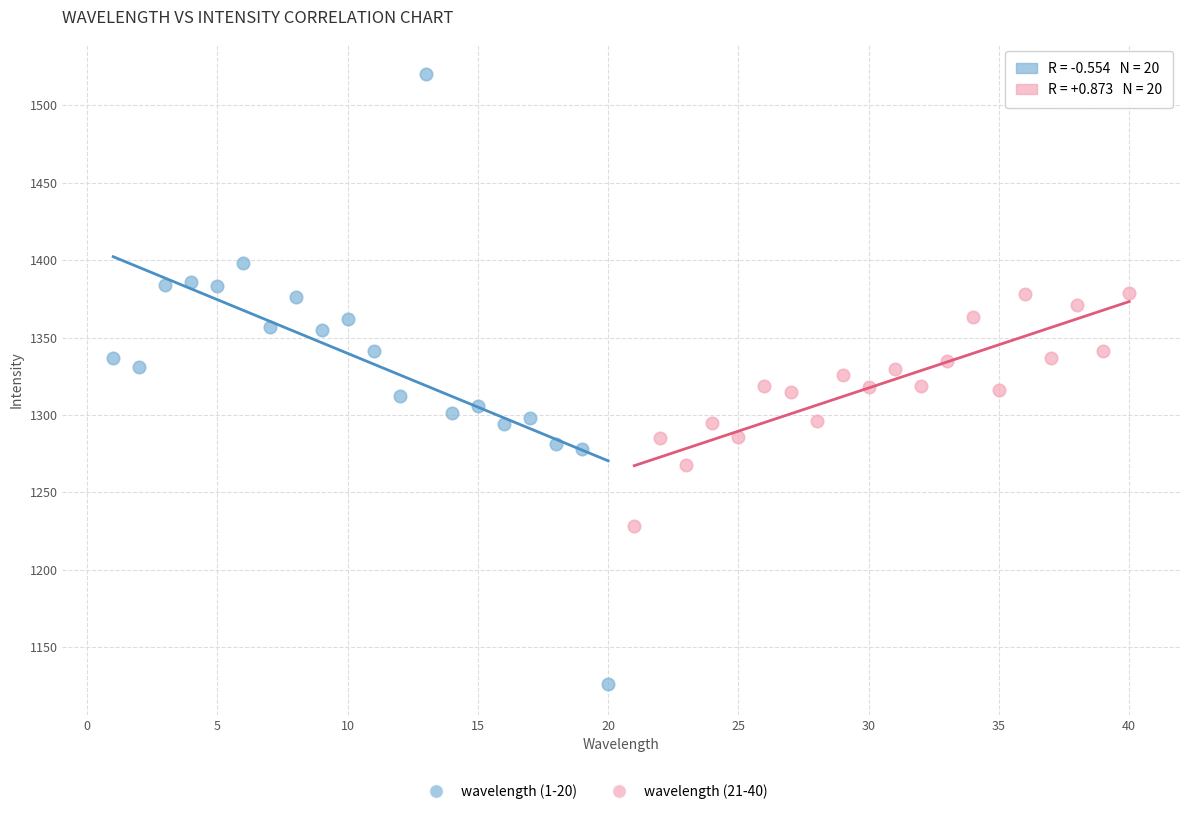

Which series has the largest Y range (max minus min)?

wavelength (1-20)